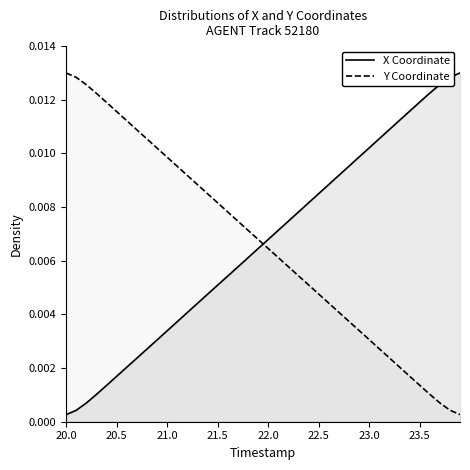

True or false: Y Coordinate has more than 2 points higher than both neighbors.

False